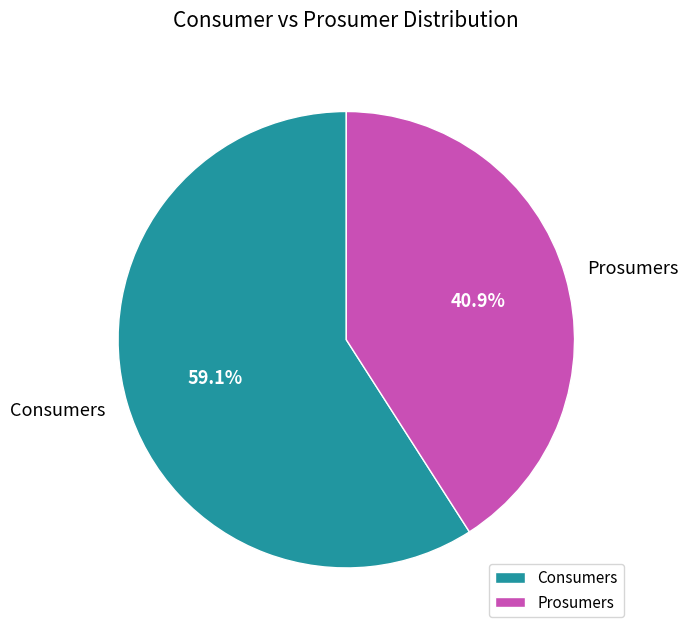

Combined, what portion of the pie is Consumers and Prosumers?

100.0%